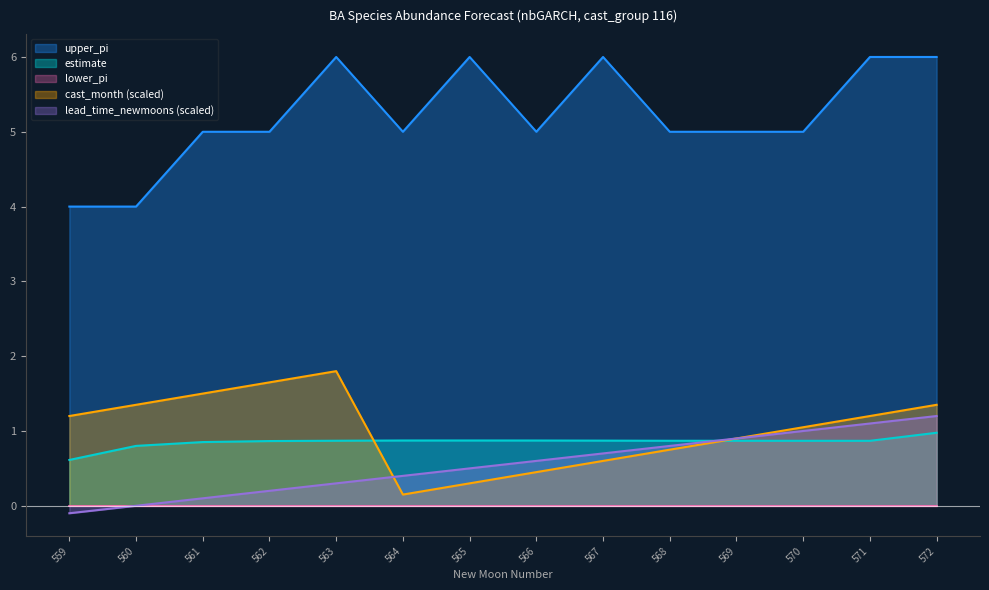

Which series has the largest range (max minus min)?

upper_pi